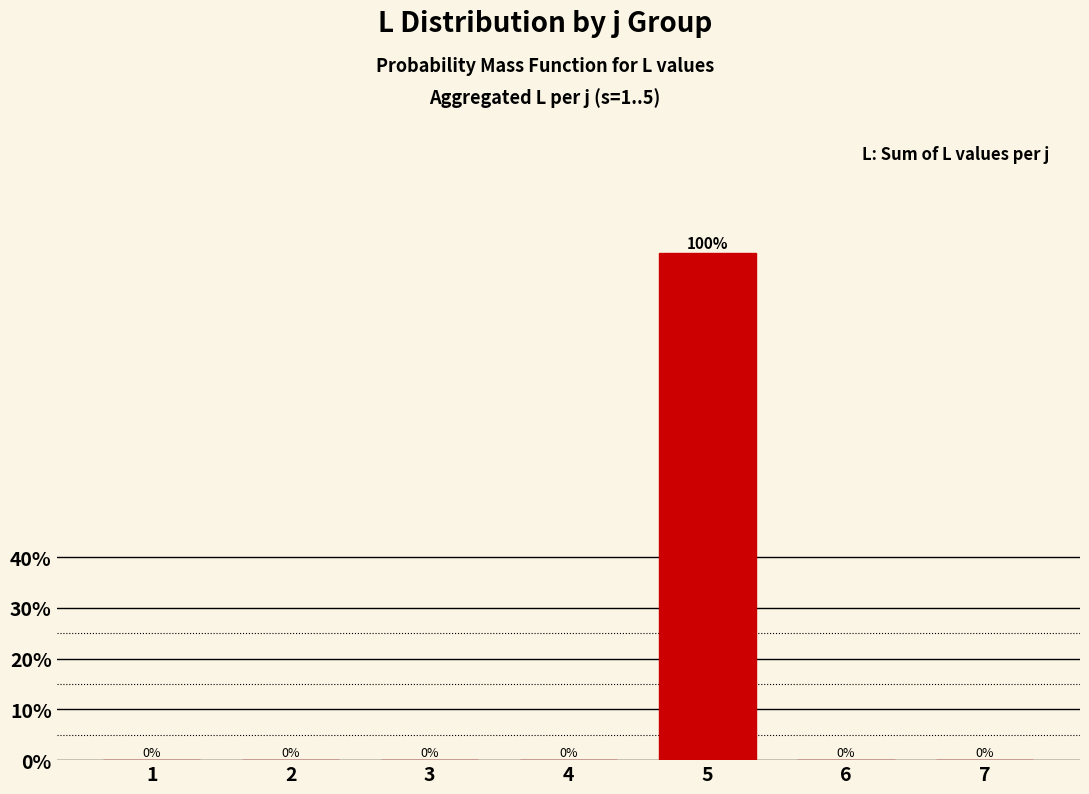

Reading left to right, transcribe all the data shown in this chart.

1=0	2=0	3=0	4=0	5=100	6=0	7=0